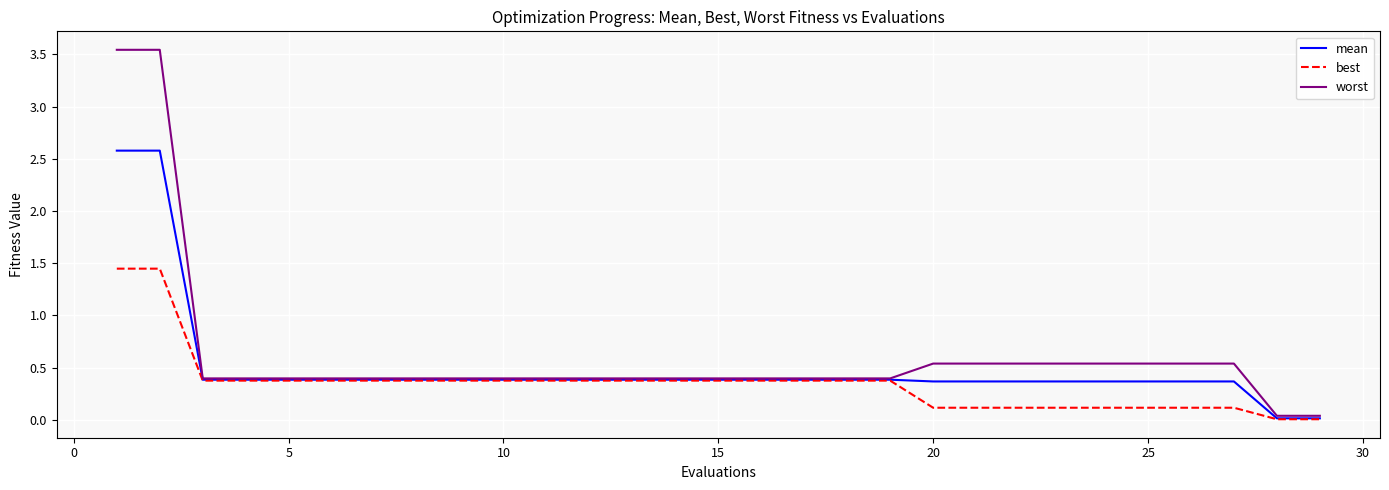

Rank the series by their maximum value, from lowest to highest.

best, mean, worst